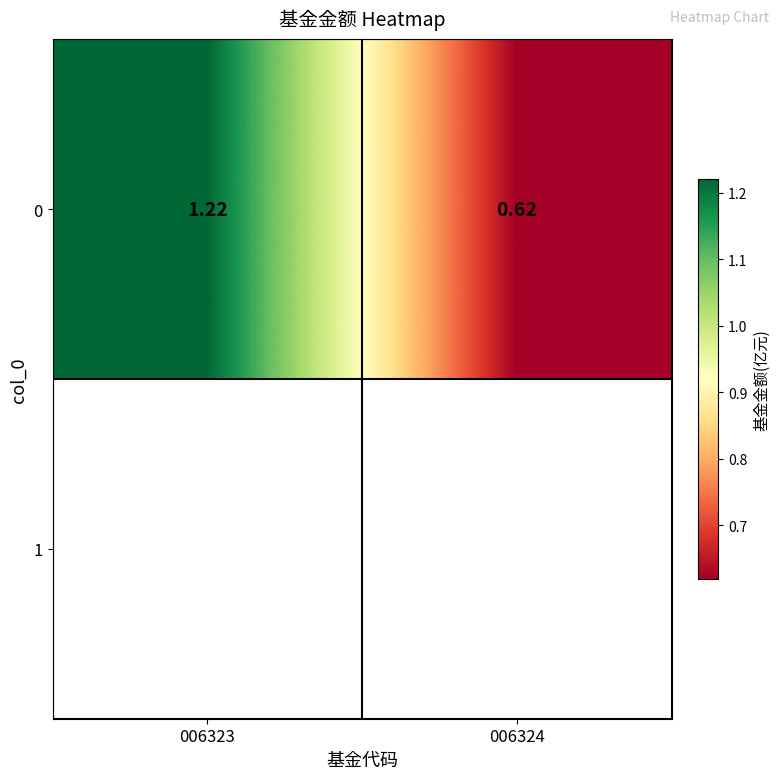

Rank the categories by value from lowest to highest.

006324, 006323